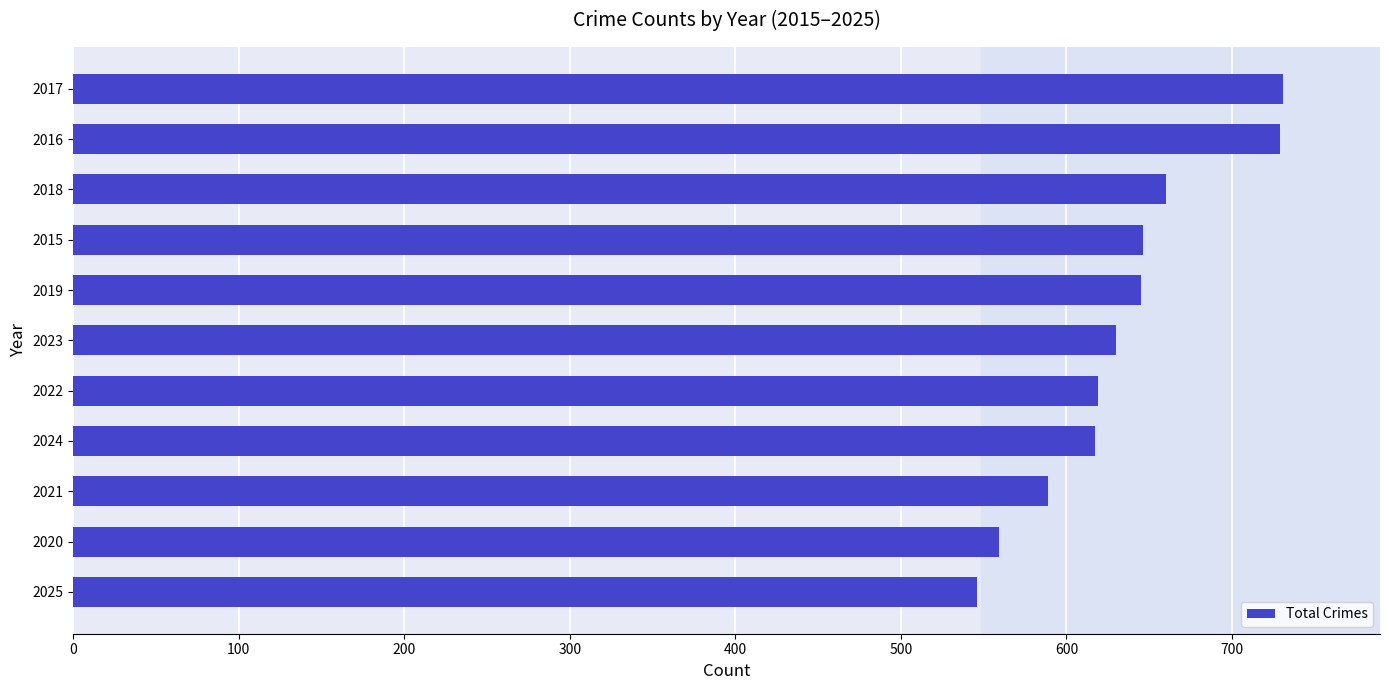

How many bars are there in total?

11